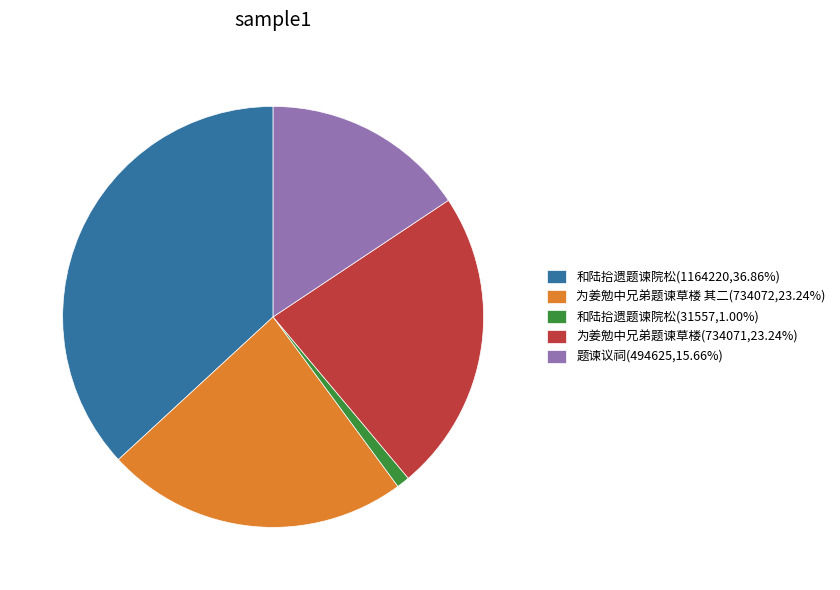

Approximately how many times larger is the value at 为姜勉中兄弟题谏草楼 其二(734072,23.24%) compared to 题谏议祠(494625,15.66%)?

1.5